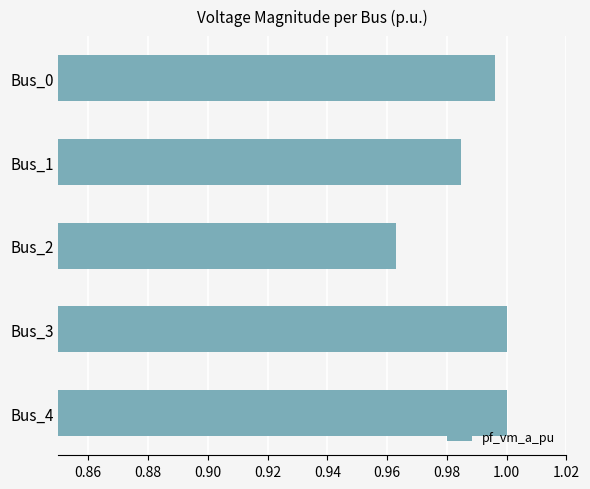

Where is the data nearest to the value 0?

Bus_2